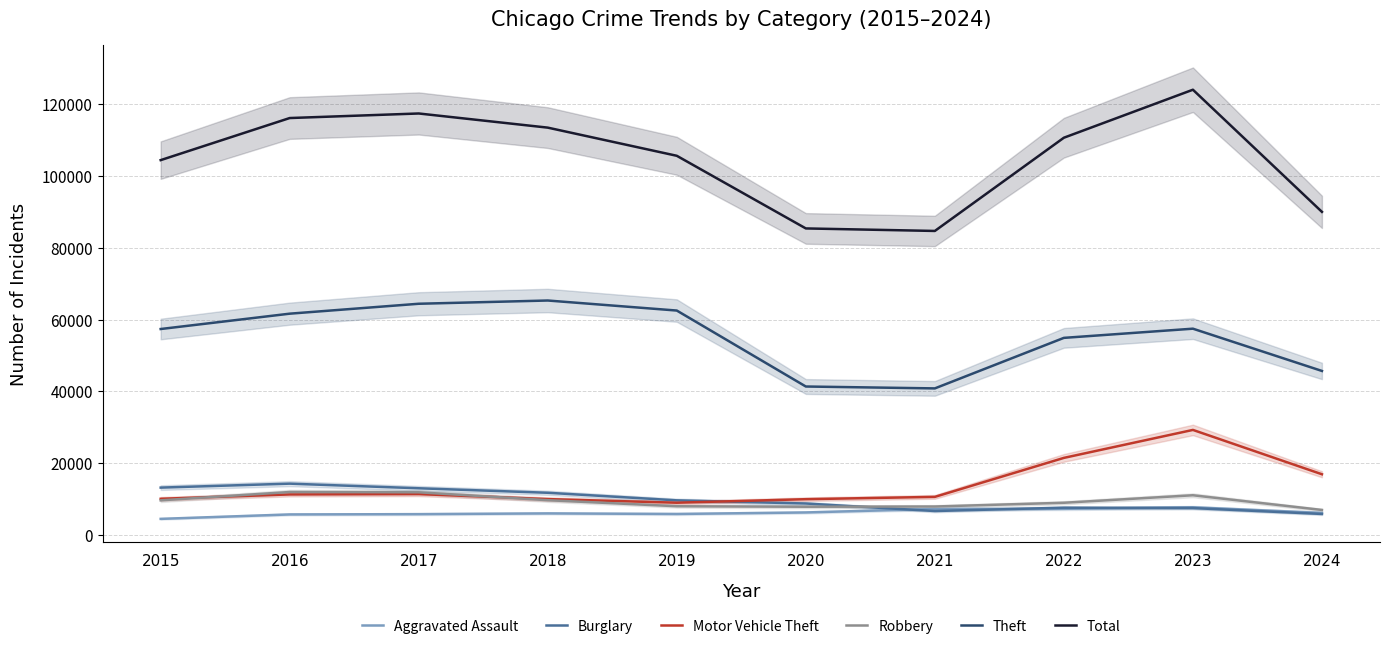

What is the total value across all series at 2021?

157903